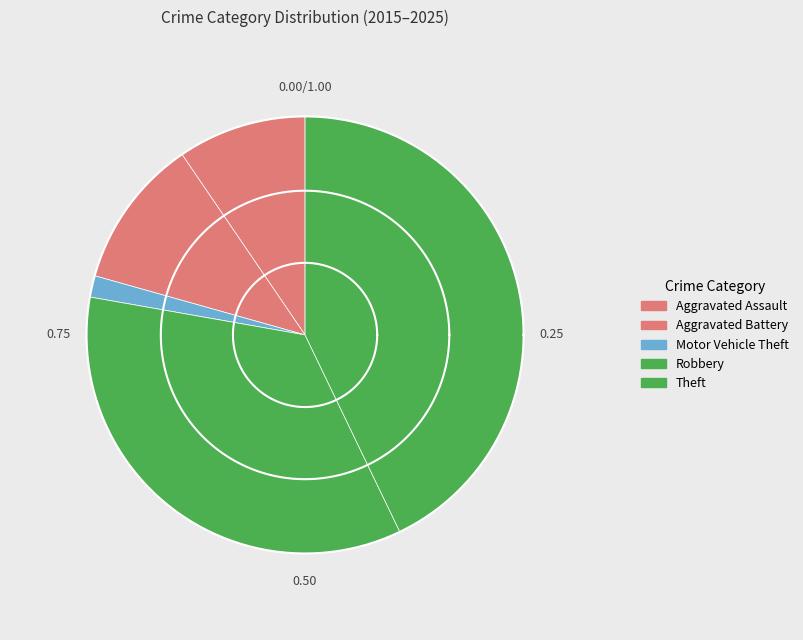

Does any single category account for the majority?

No